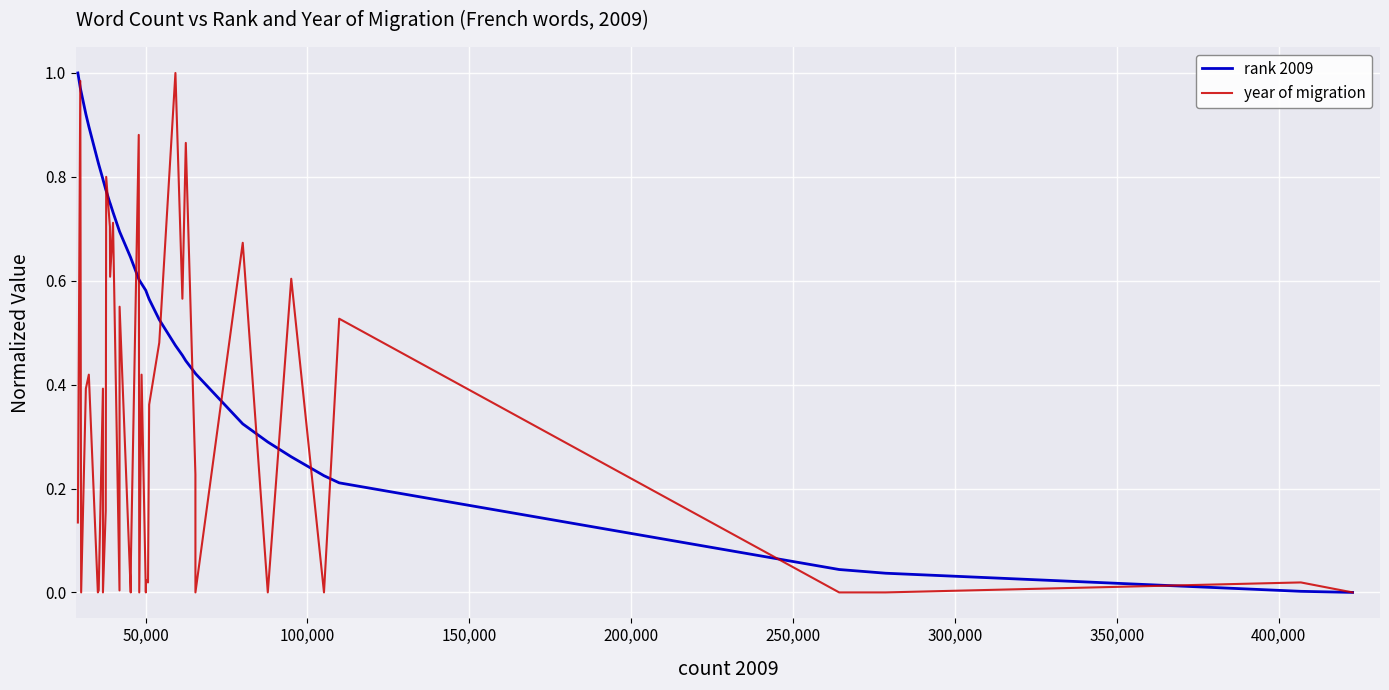

How many interior local valleys does the year of migration series have?

13